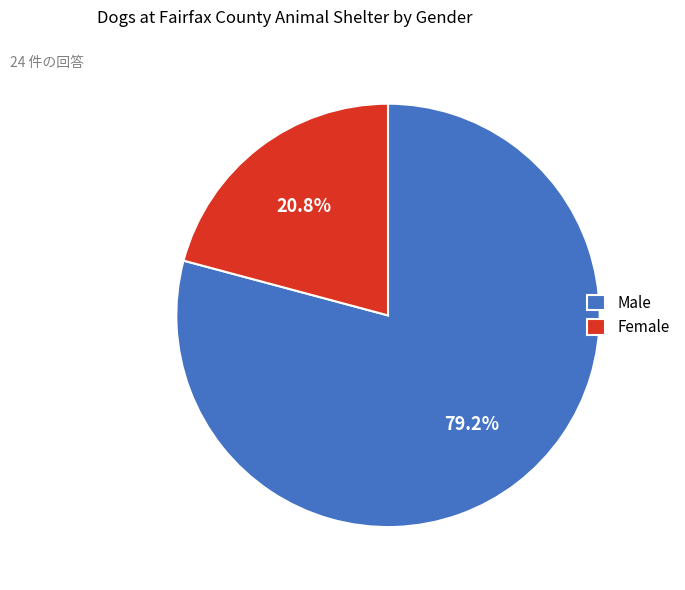

The Female slice represents 21% of the pie. True or false?

True